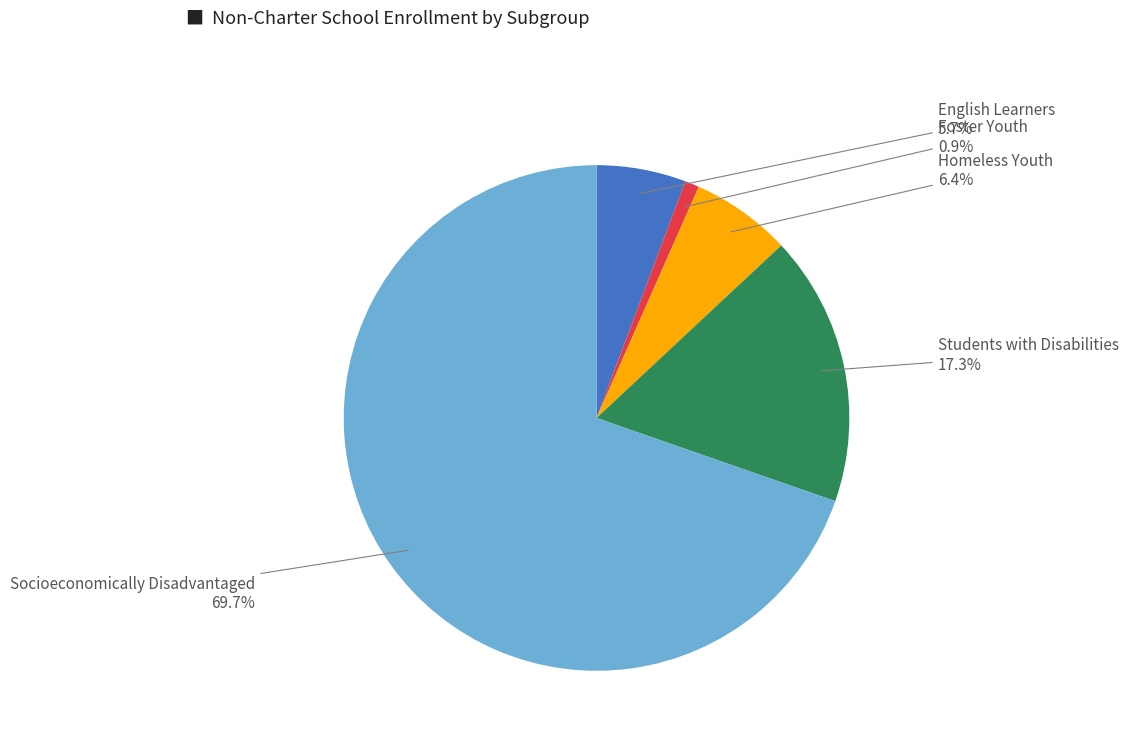

To the nearest percent, what is the difference between the English Learners and Socioeconomically Disadvantaged slice percentages?

64%